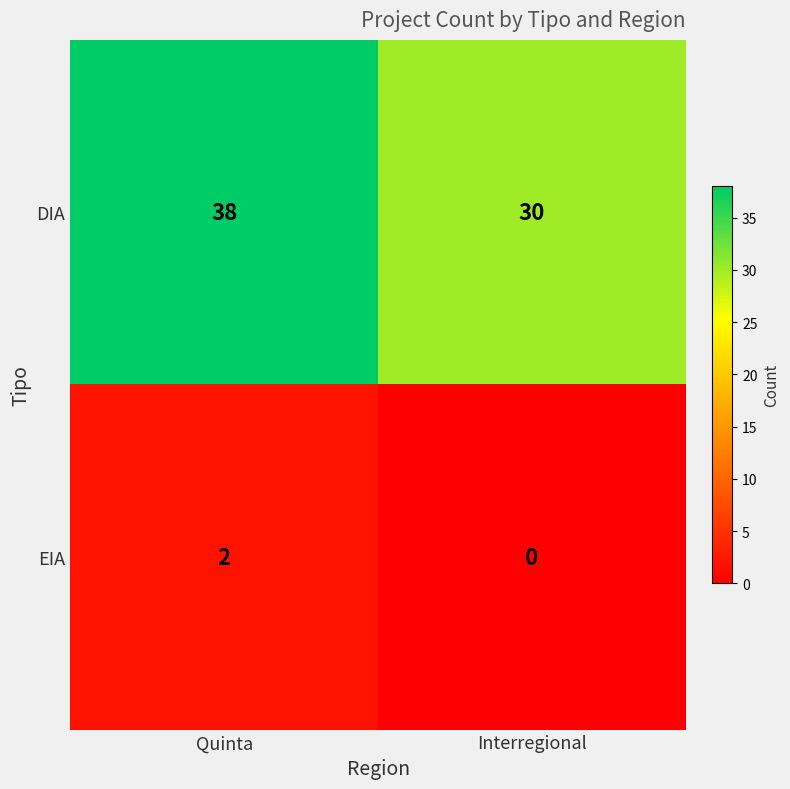

List the series in order of their peak value, highest first.

DIA, EIA